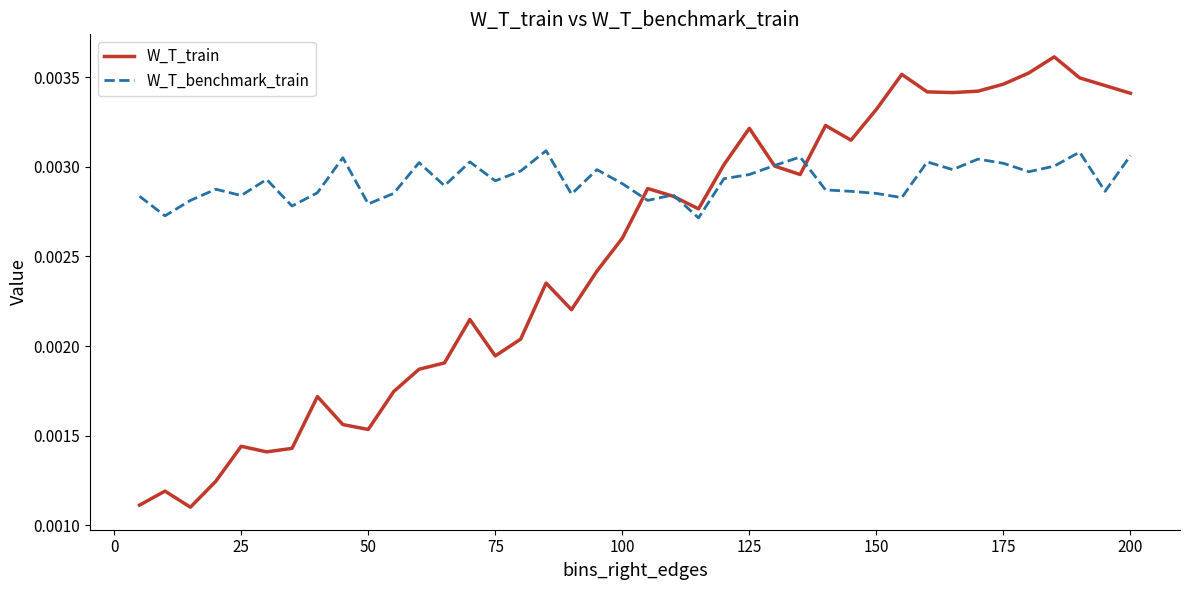

How many lines are shown in the chart?

2